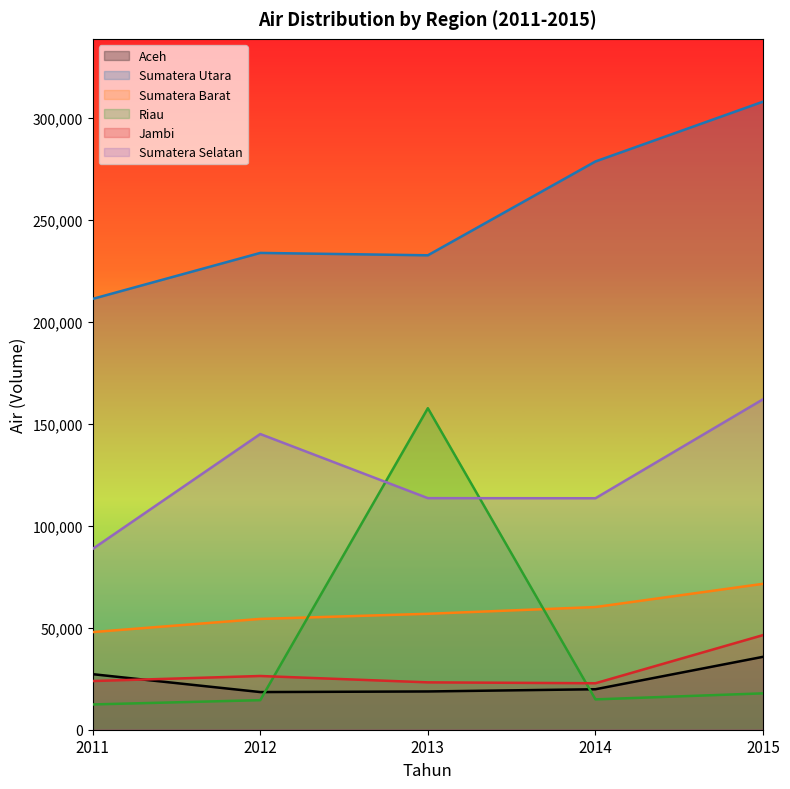

What is the average value of the Jambi series?

28510